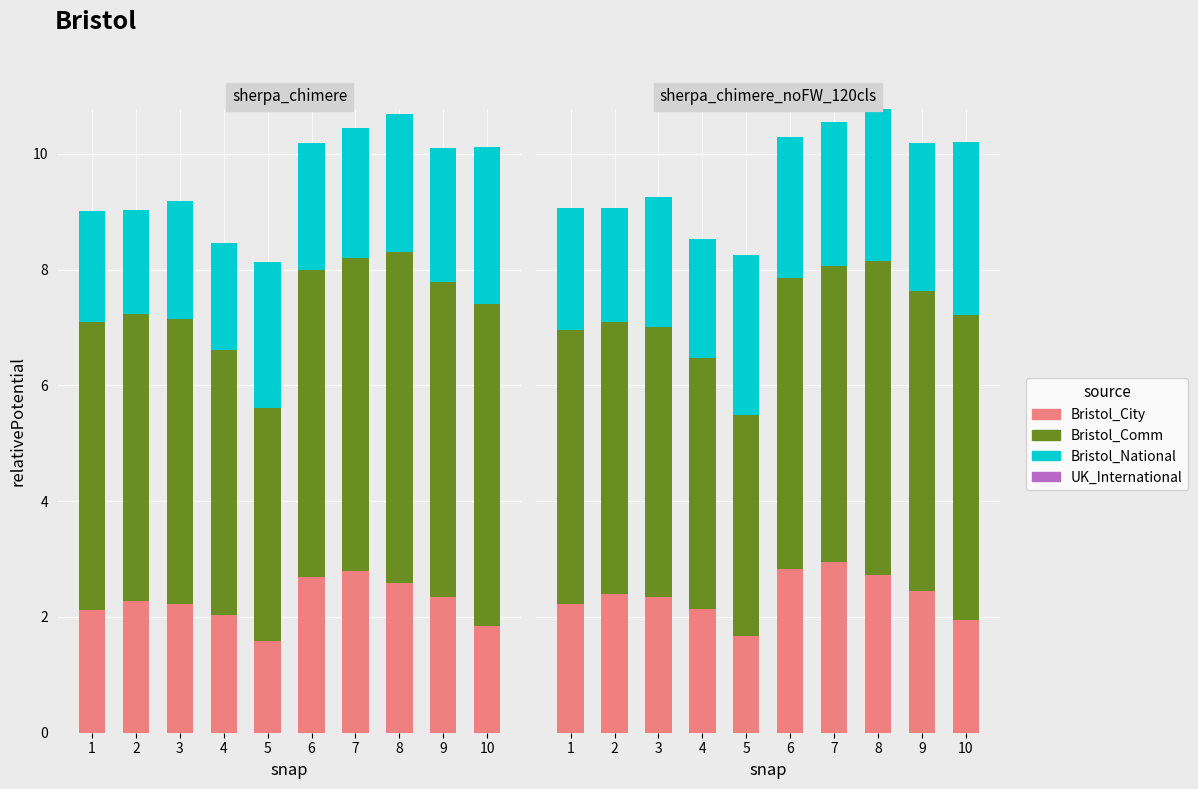

At which label does Bristol_Comm reach its minimum?

5